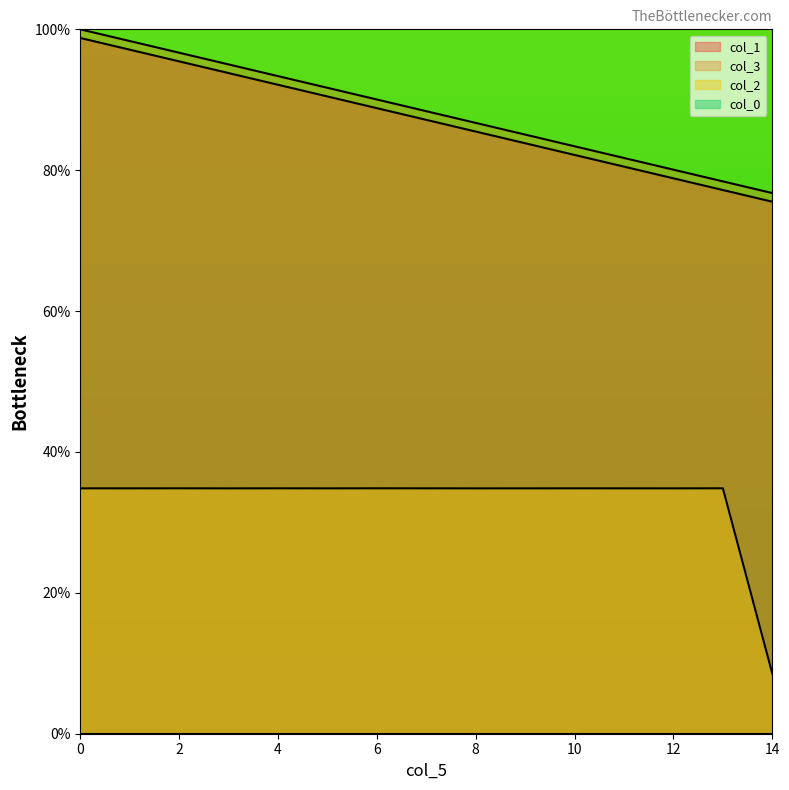

Where does the col_1 series first go above 87?

0